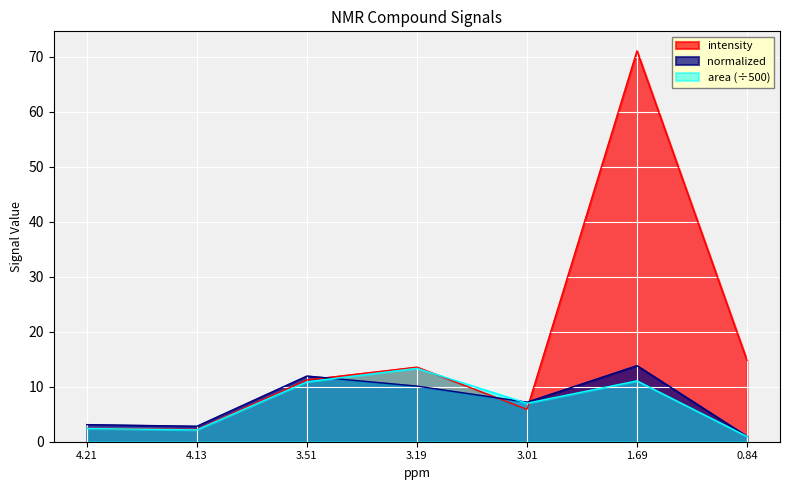

Which series has the largest range (max minus min)?

intensity